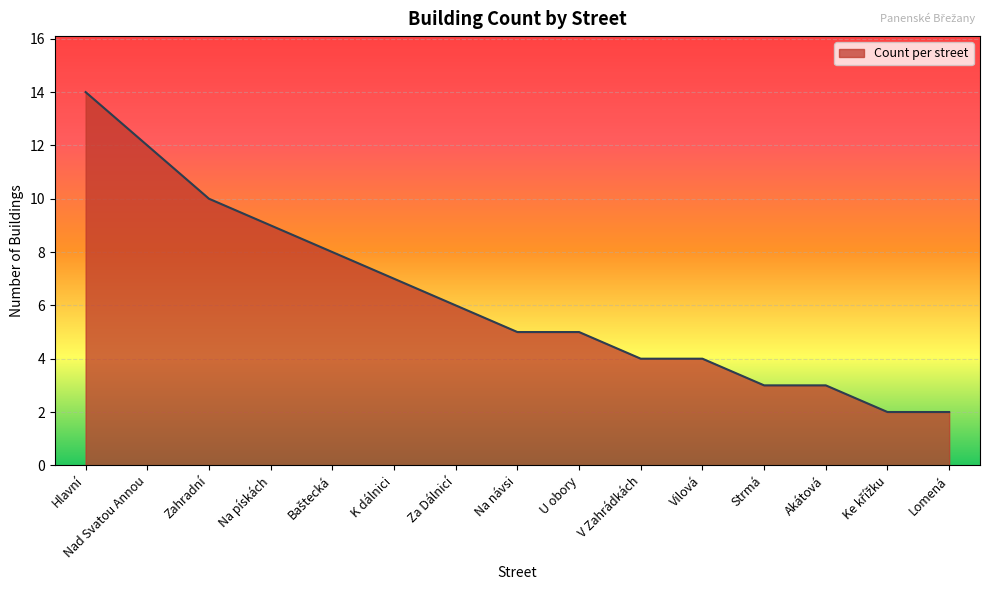

What is the change in value from Hlavní to Na pískách?

-5